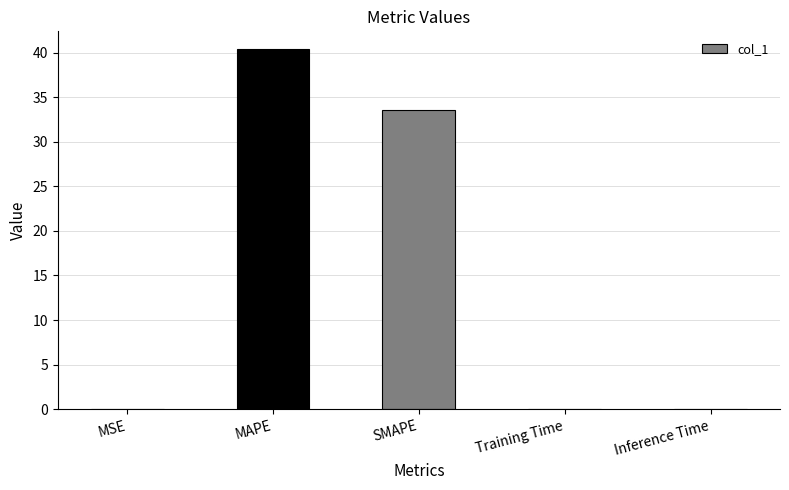

At which label is the value closest to 20?

SMAPE